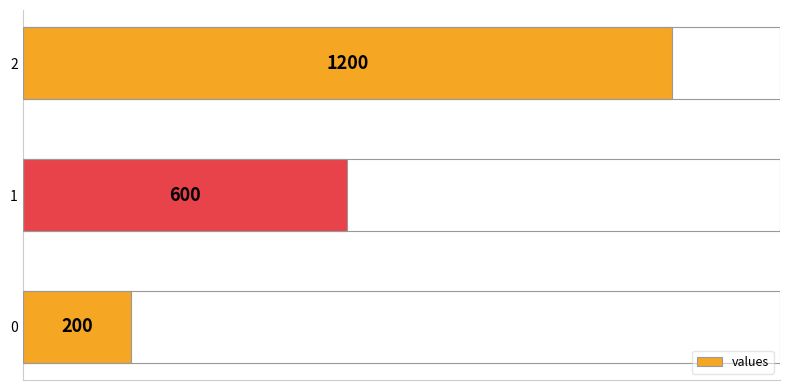

How many categories are shown in the chart?

3